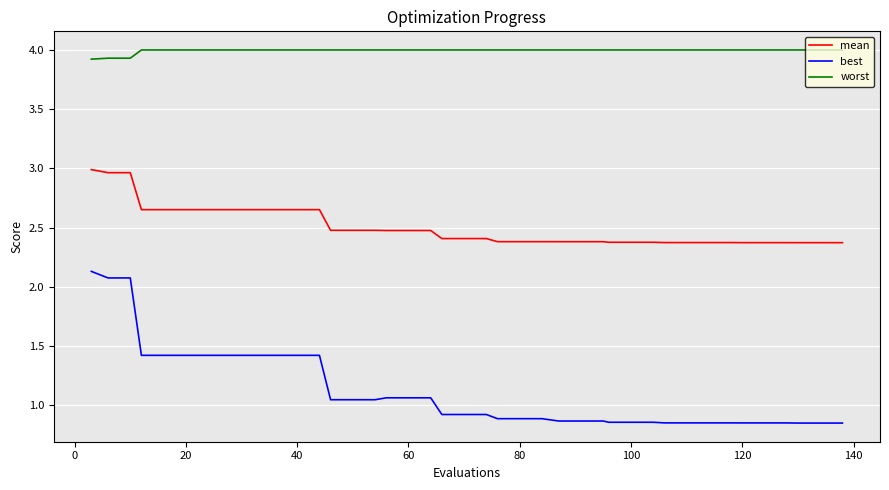

What is the maximum value shown in the chart?

4.0